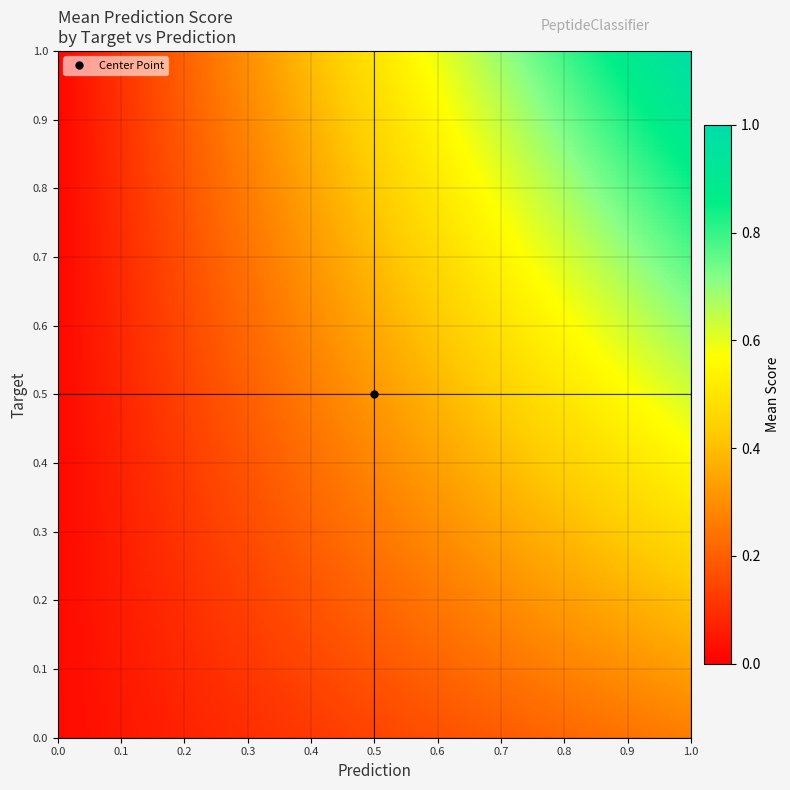

At how many categories does at least one series exceed 0?

2